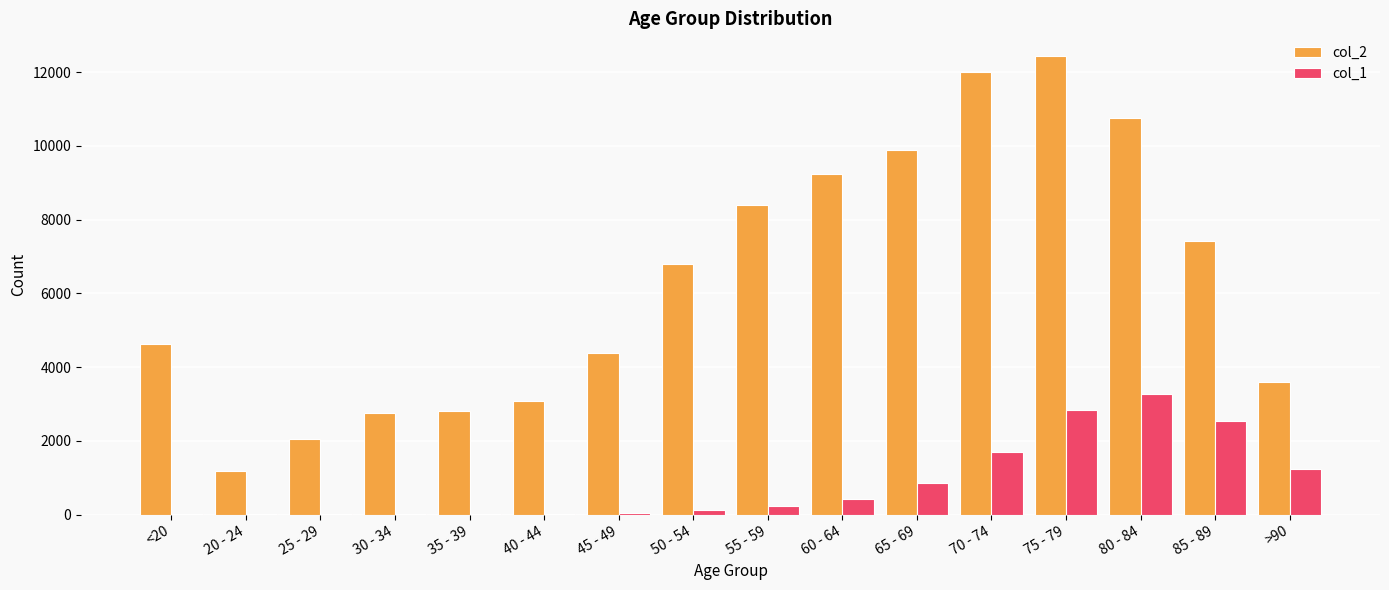

What is the average value of the col_1 series?

834